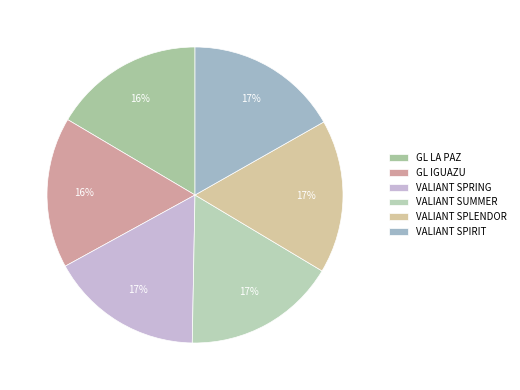

Is there a majority slice in this chart?

No